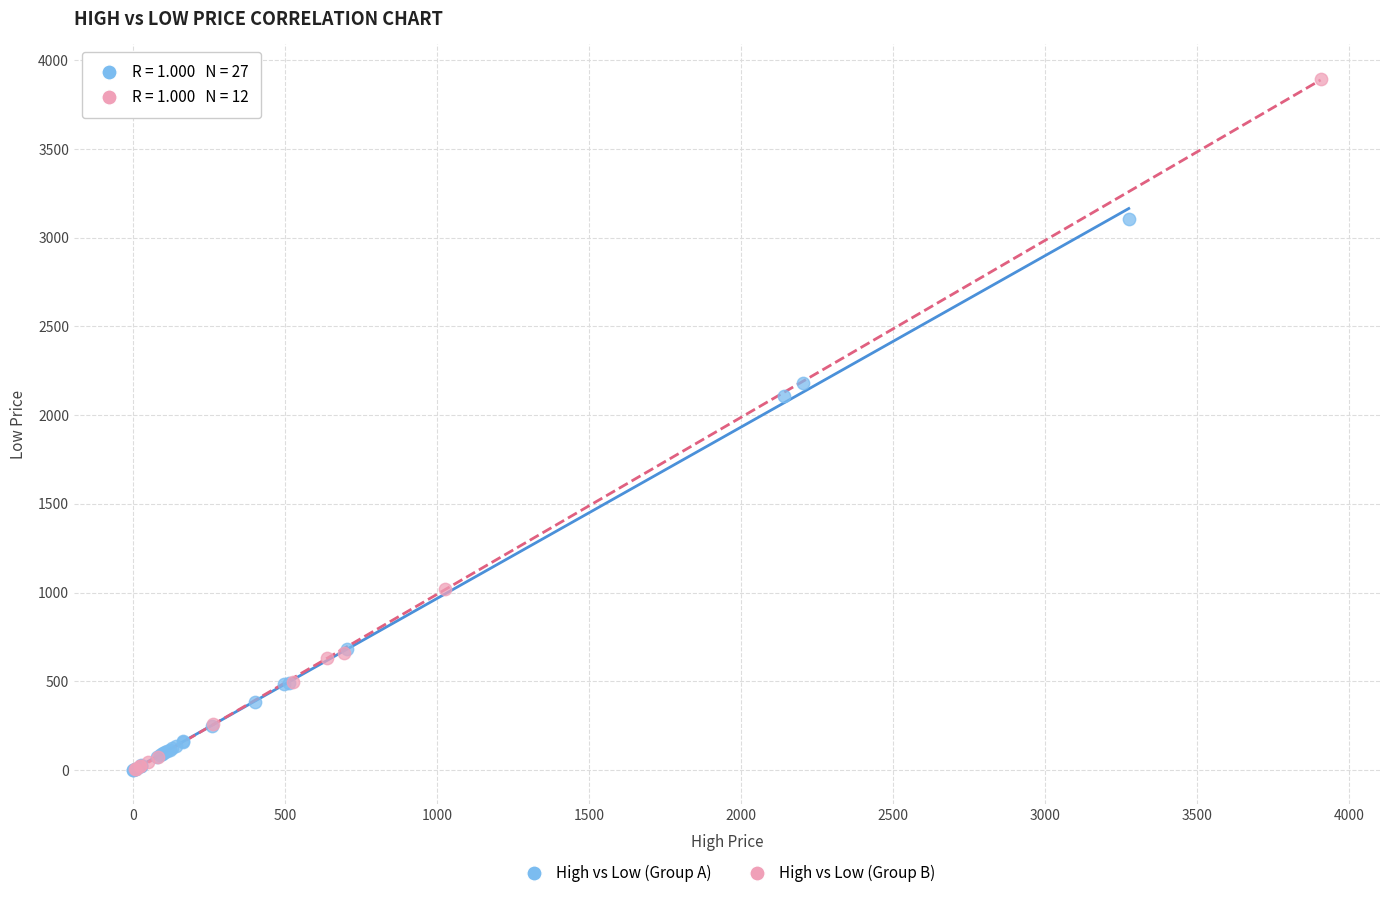

Which series contains the highest Y value?

High vs Low (Group B)